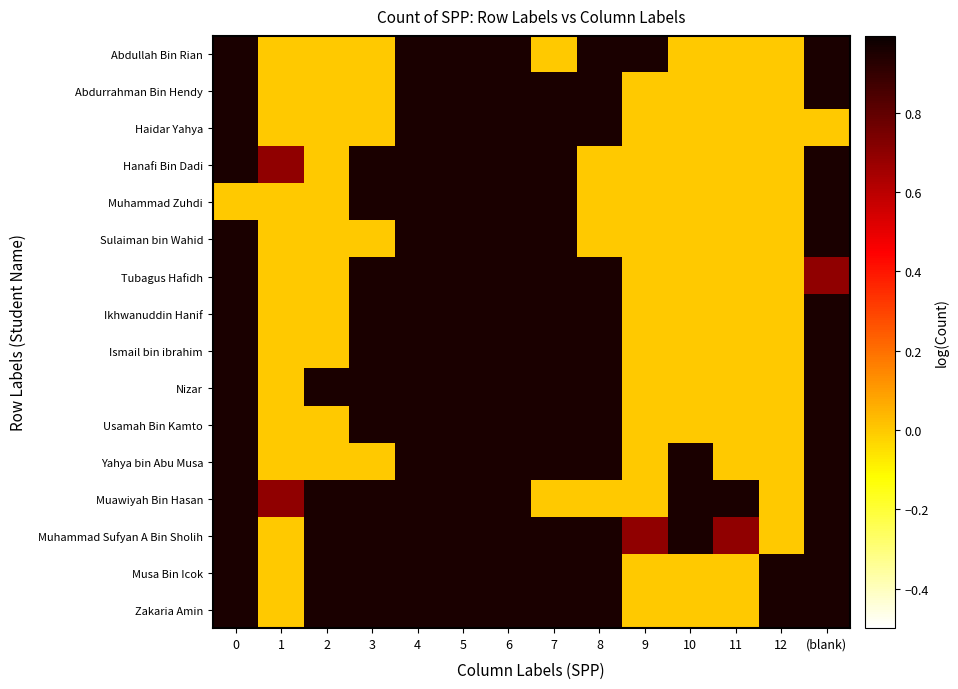

At which category is the sum across all series the highest?

1